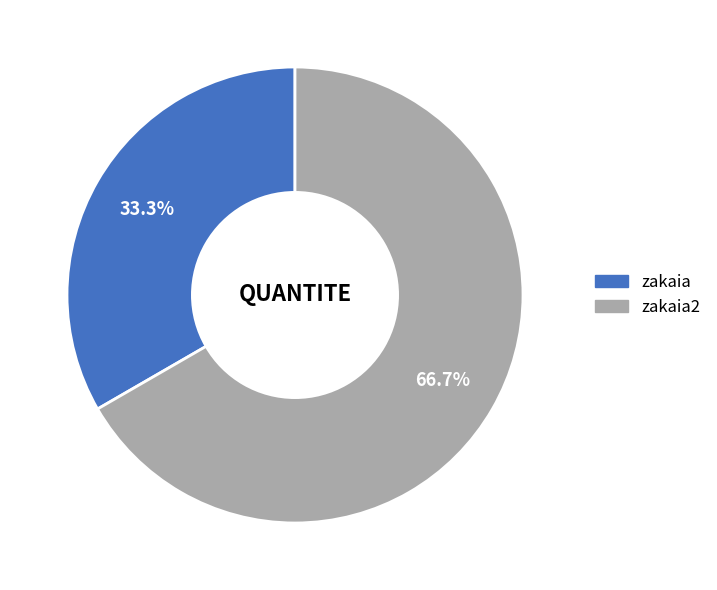

How many segments does this pie chart have?

2